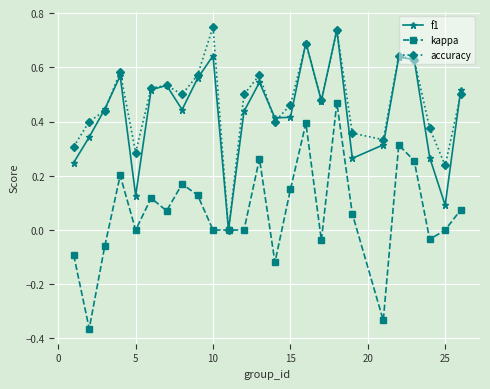

Which series has the widest spread of values?

kappa